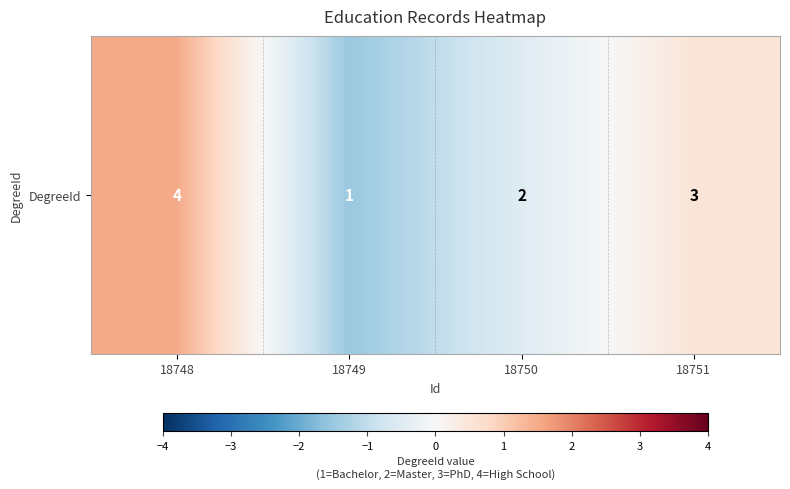

What is the change in value from 18749 to 18751?

+2.0